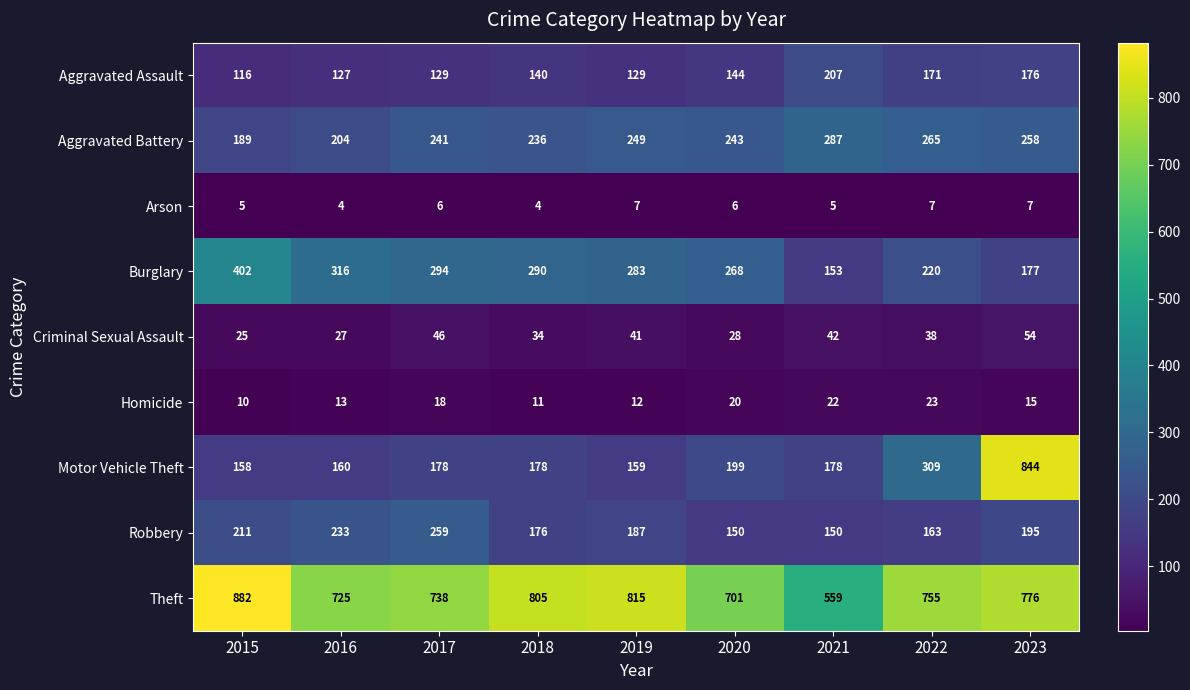

What is the highest value of the Robbery series?

259